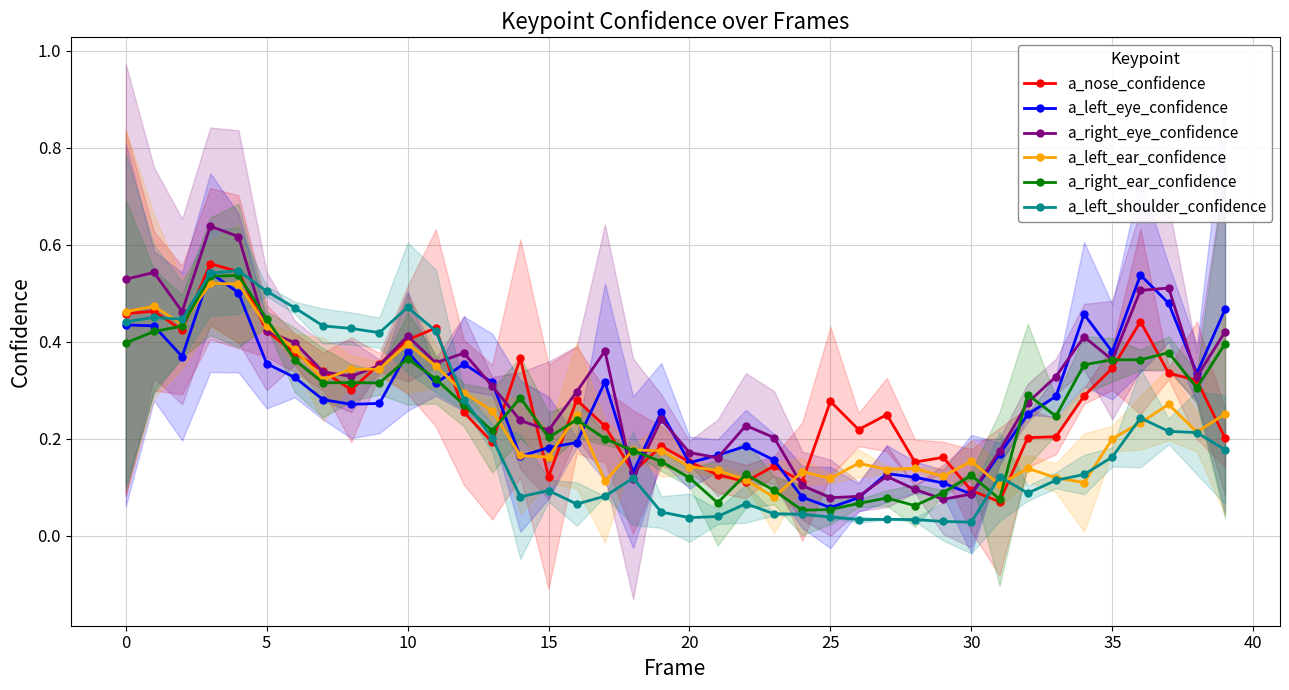

Which series has the largest total across all categories?

a_right_eye_confidence